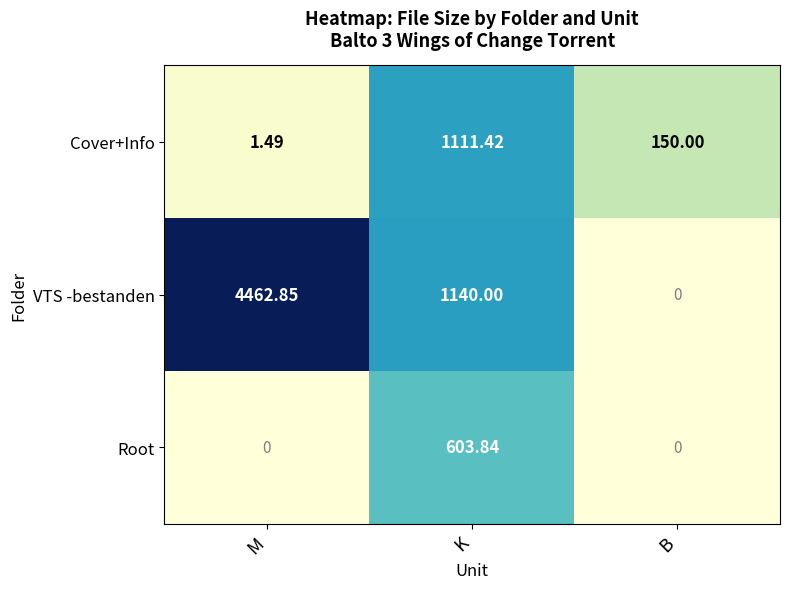

Which series changed the most between M and B?

VTS -bestanden